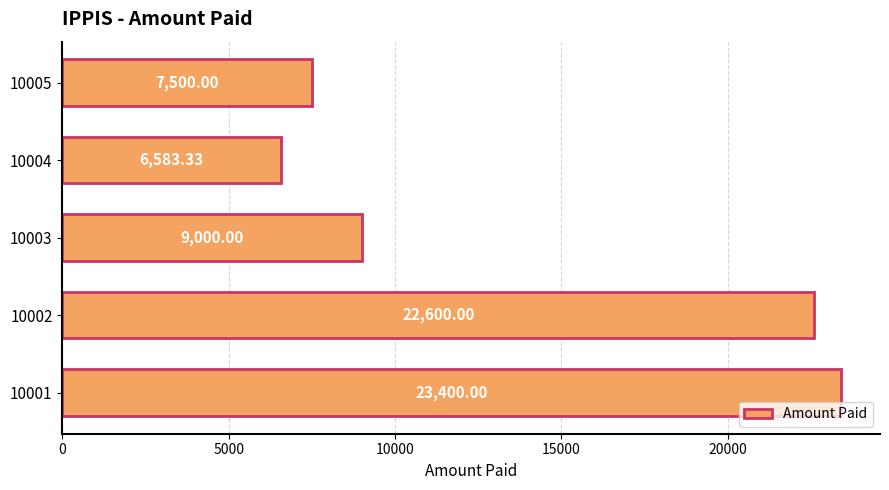

How many series are shown in this chart?

1